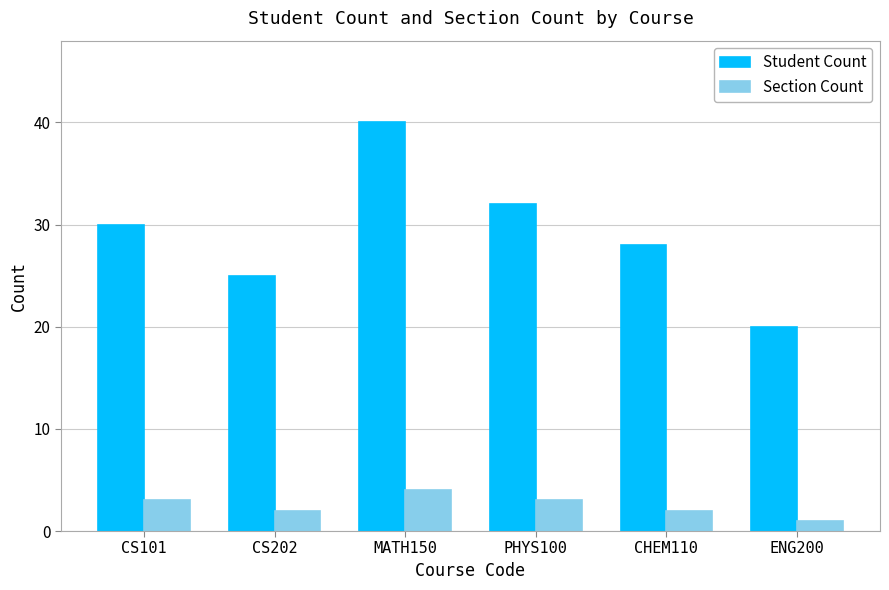

What is the label of the 6th bar from the right?

CS101